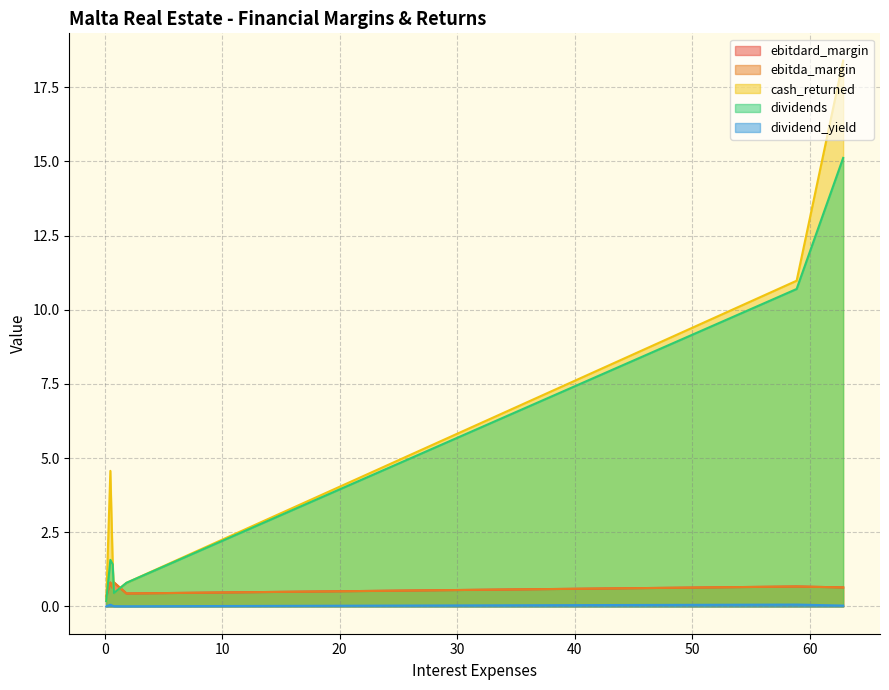

How many lines are shown in the chart?

5